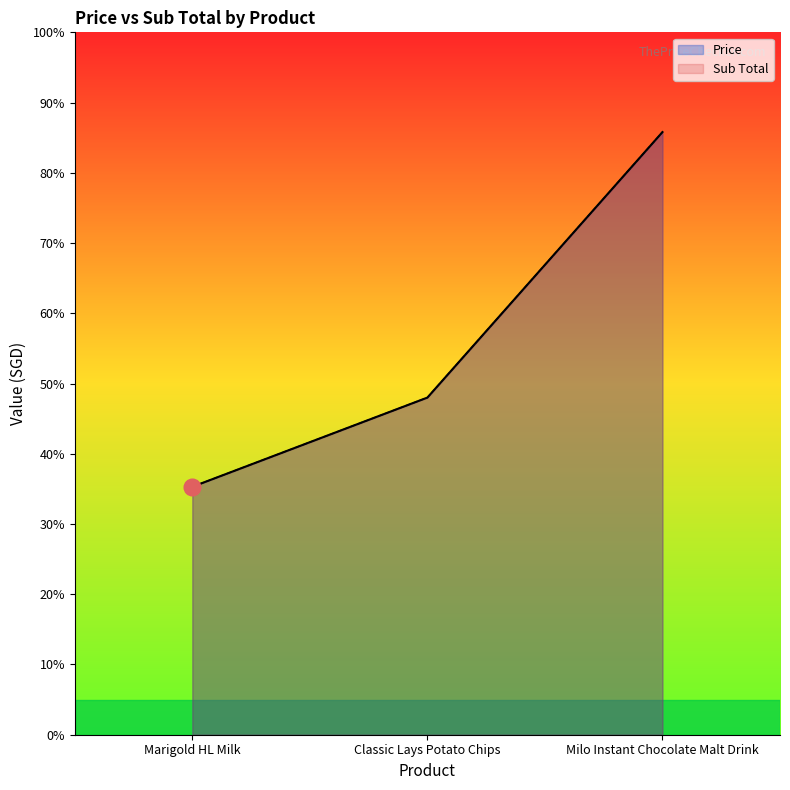

Reading right to left, transcribe all the data shown in this chart.

Price: Milo Instant Chocolate Malt Drink=8.6	Classic Lays Potato Chips=4.8	Marigold HL Milk=3.5
Sub Total: Milo Instant Chocolate Malt Drink=8.6	Classic Lays Potato Chips=4.8	Marigold HL Milk=3.5